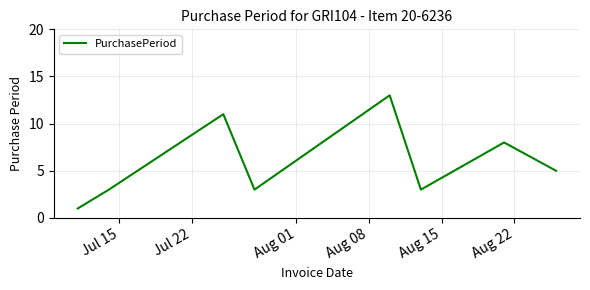

What is the difference between the second highest and minimum values?

10